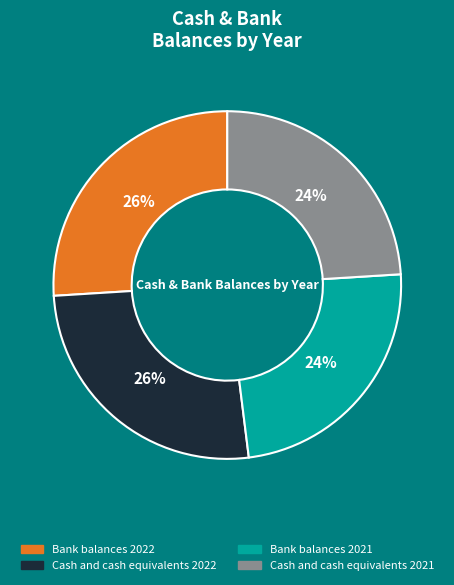

Is it true that Bank balances 2021 is 24% of the pie?

True